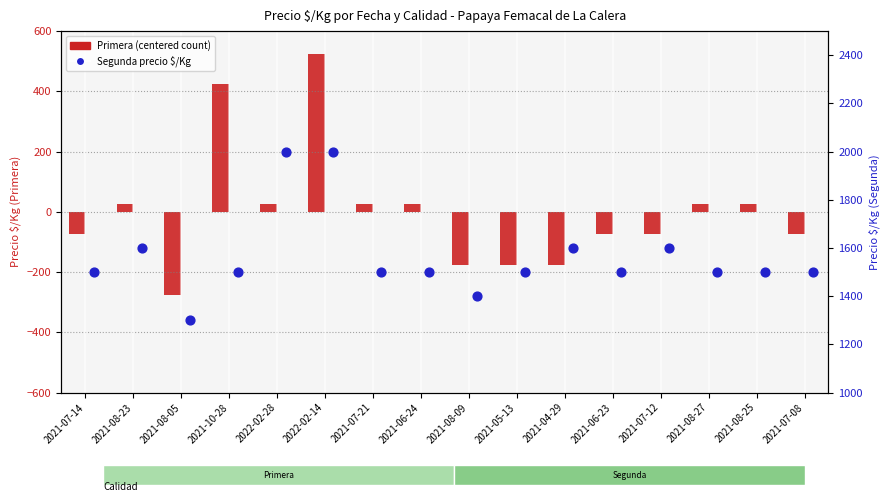

What is the total value across all series at 2021-07-14?

1425